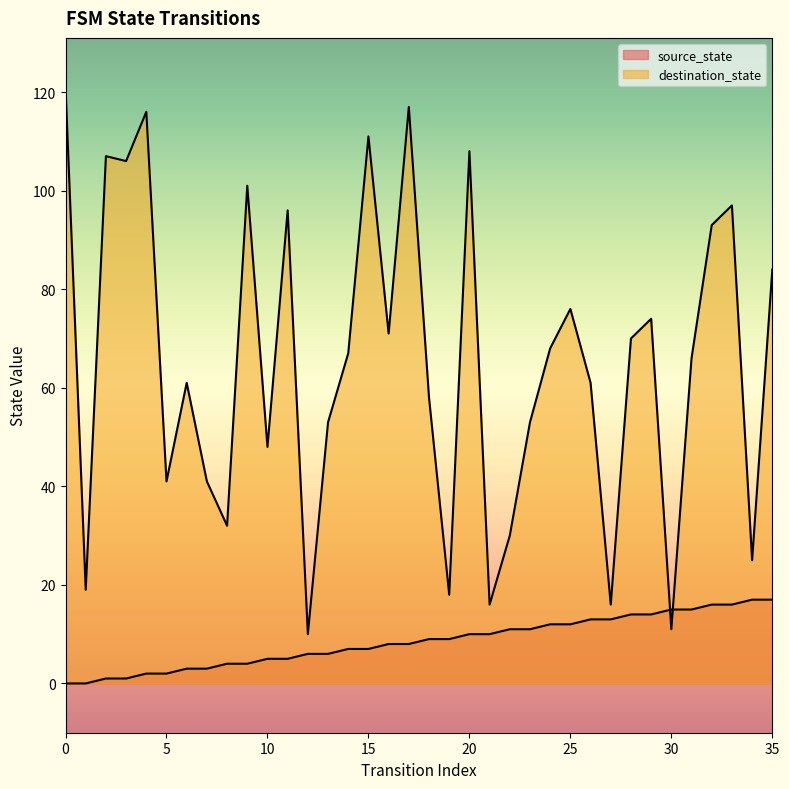

At which label does source_state first exceed 9?

20